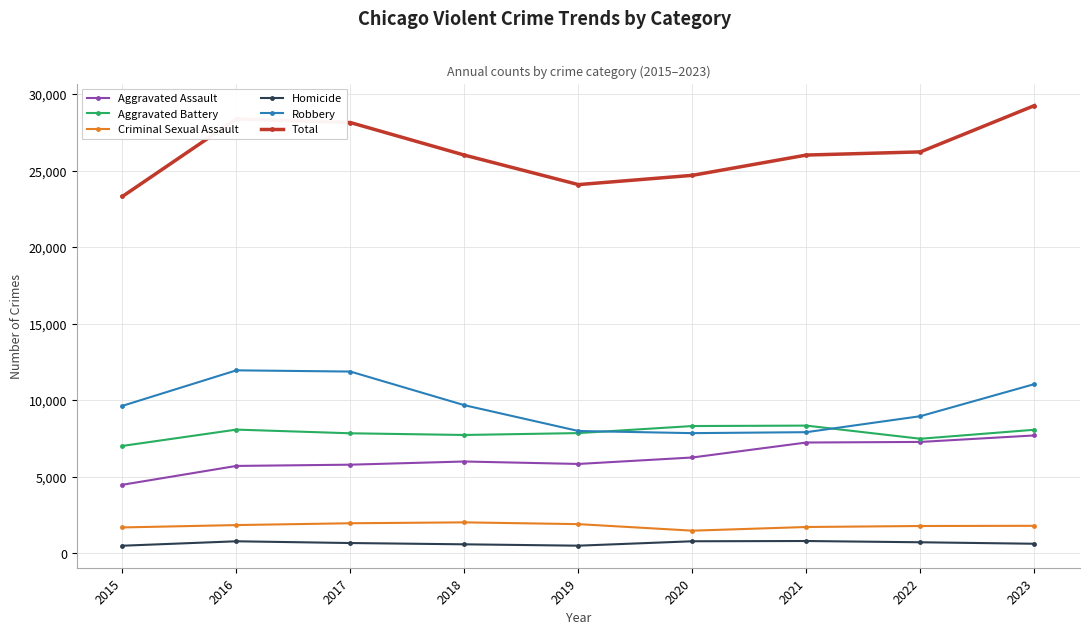

What is the value of the Robbery point at the 7th from the left?

7918